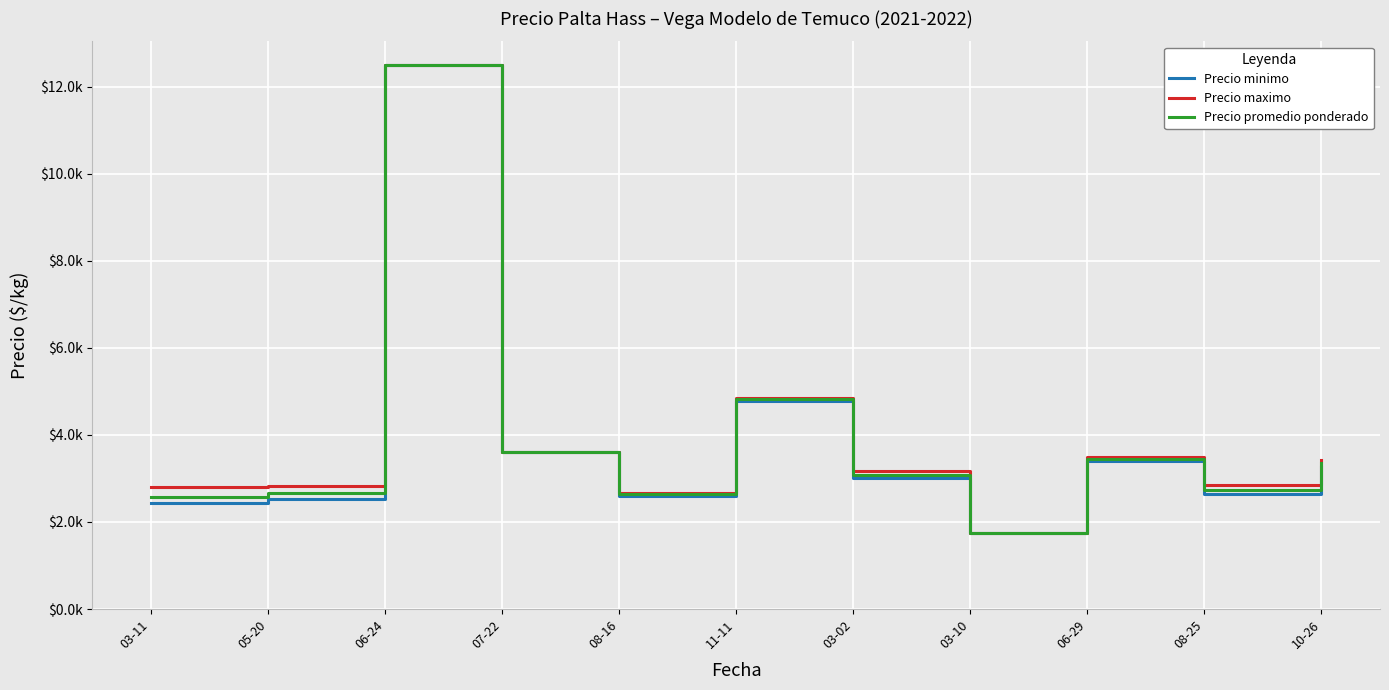

True or false: Precio minimo and Precio maximo intersect in this chart.

False